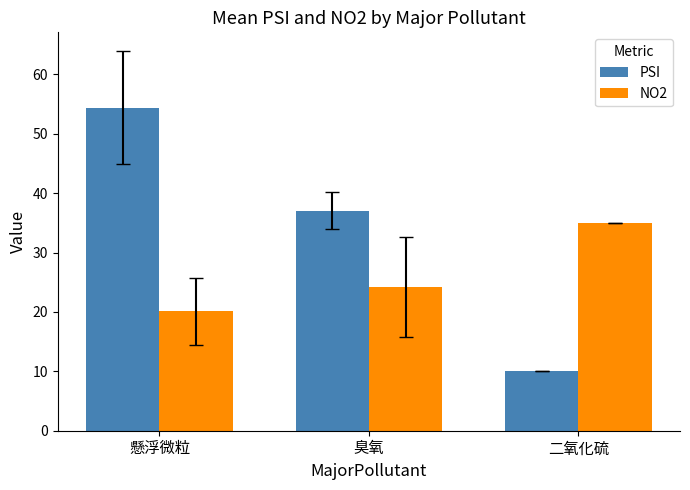

Which label corresponds to the smallest value in the chart?

二氧化硫